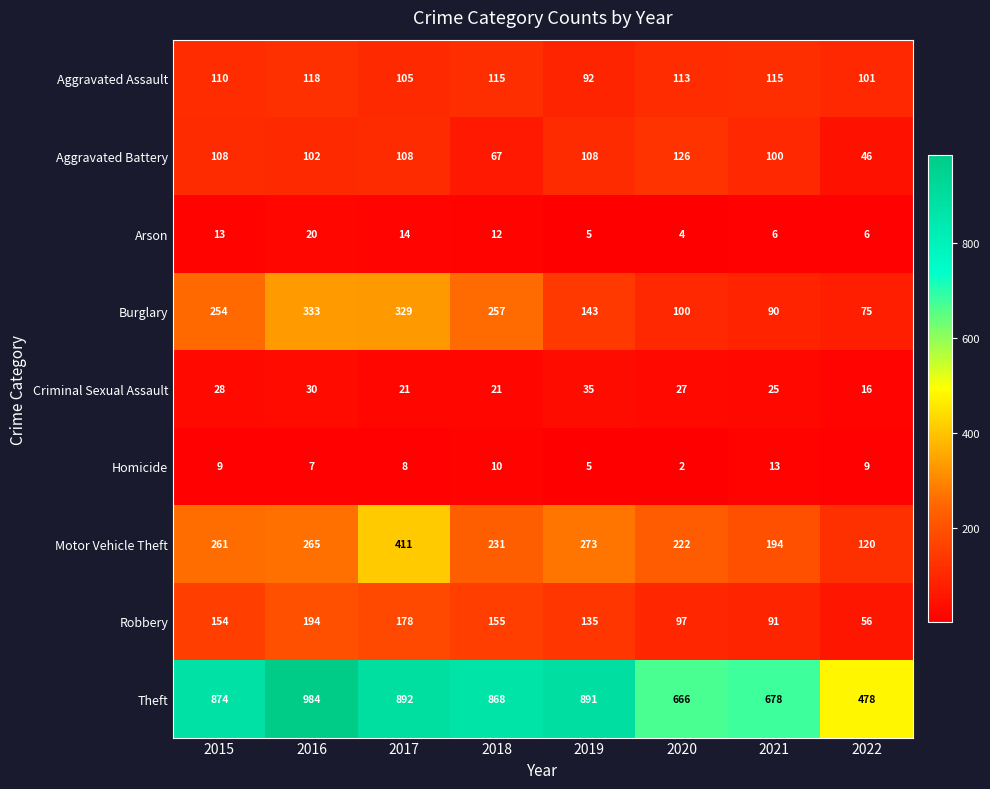

The value of Theft at 2017 is 892. True or false?

True